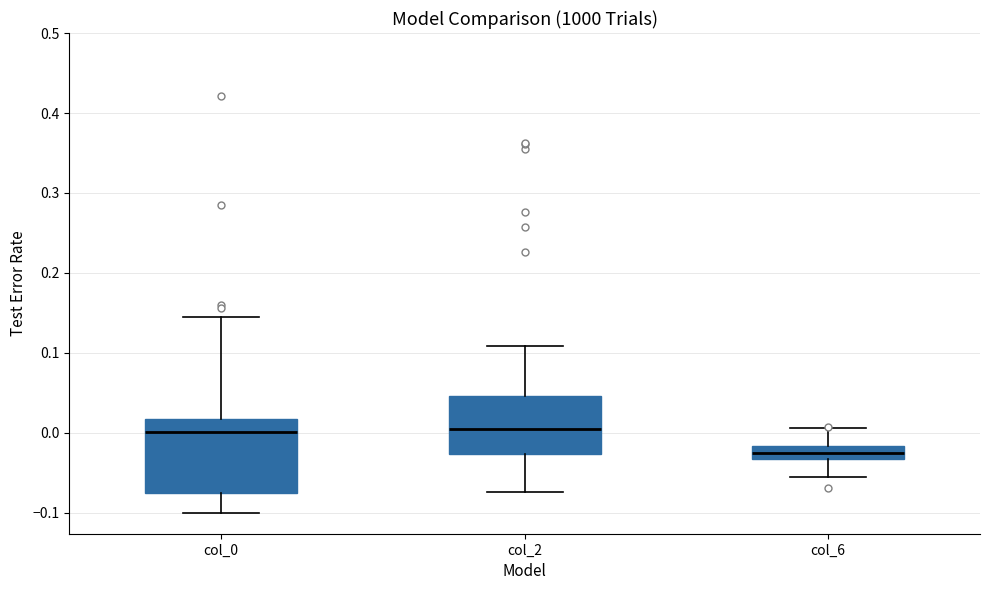

Comparing the boxes themselves (not the whiskers), which one is the tallest?

col_0